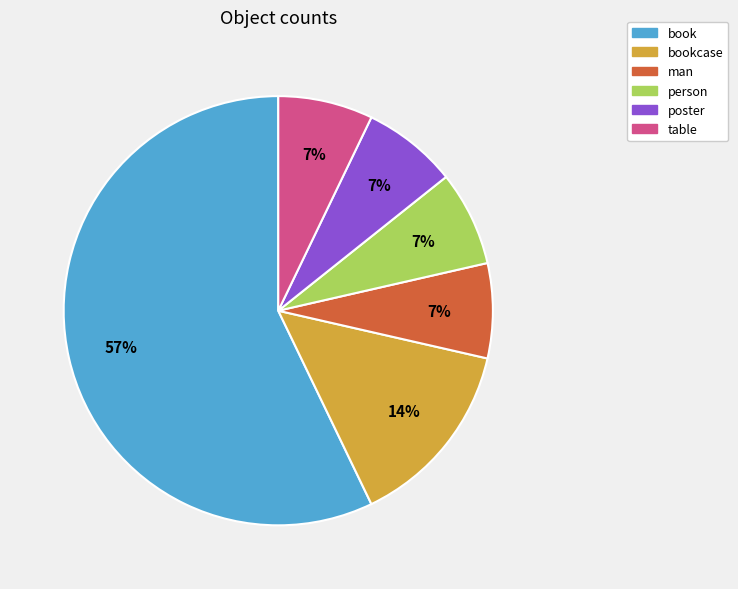

Do poster and table together represent more than half of the pie?

No